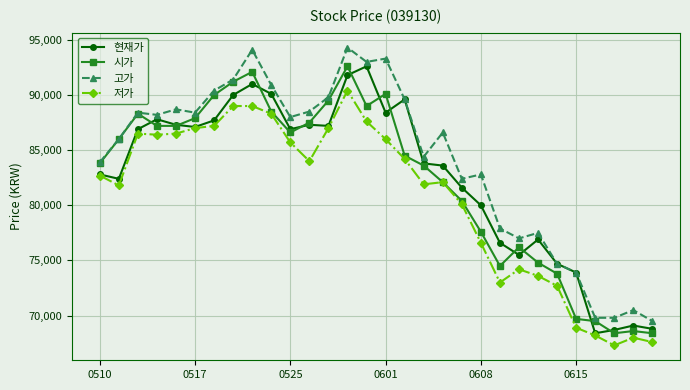

What is the maximum value for 고가?

94300